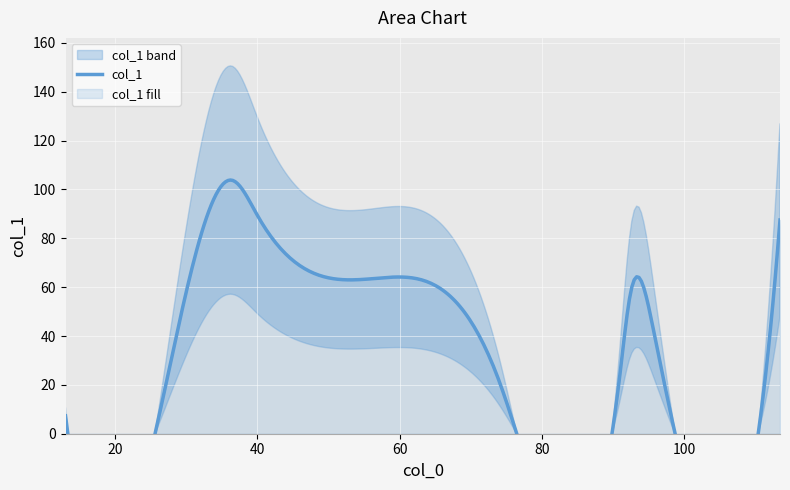

Reading left to right, list all the values displayed in this chart.

7.3	36.7	103.8	89.3	63.8	21.5	24.7	58.0	43.0	12.5	87.5